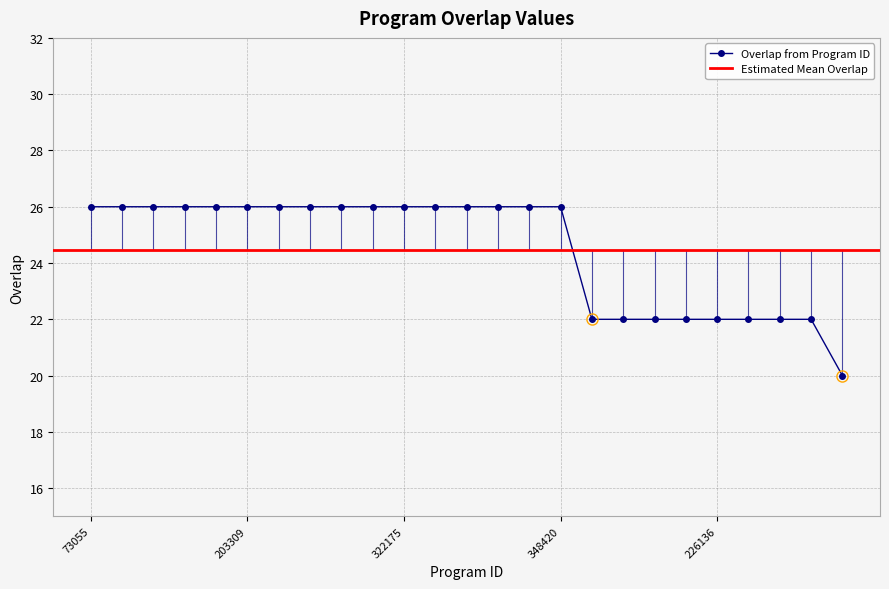

At which label is the value closest to 23?

145114